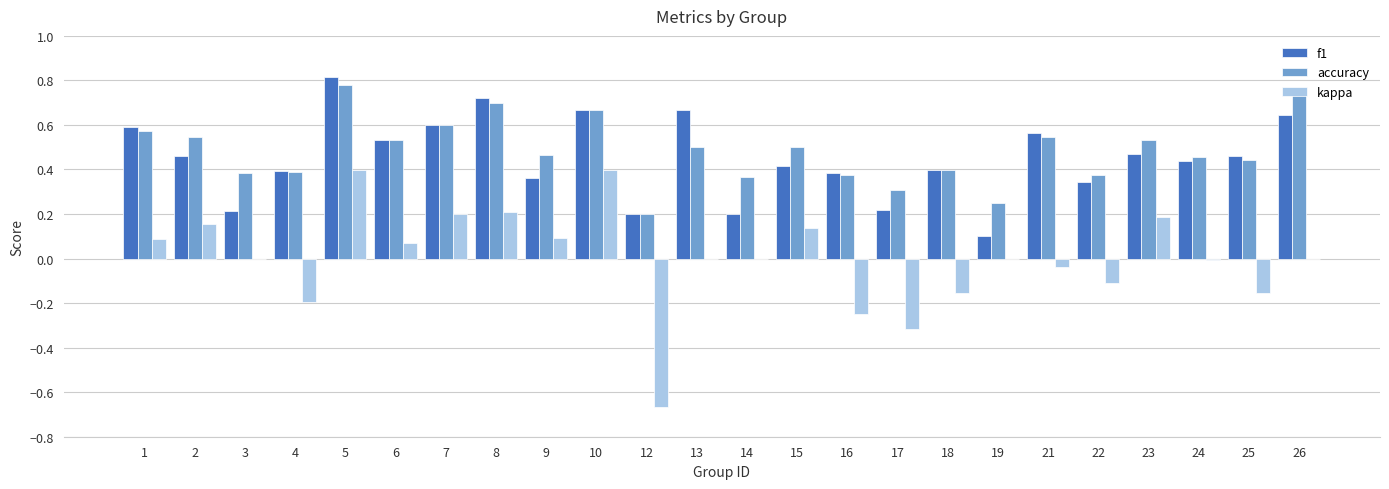

Between 19 and 23, which series saw the biggest shift?

f1